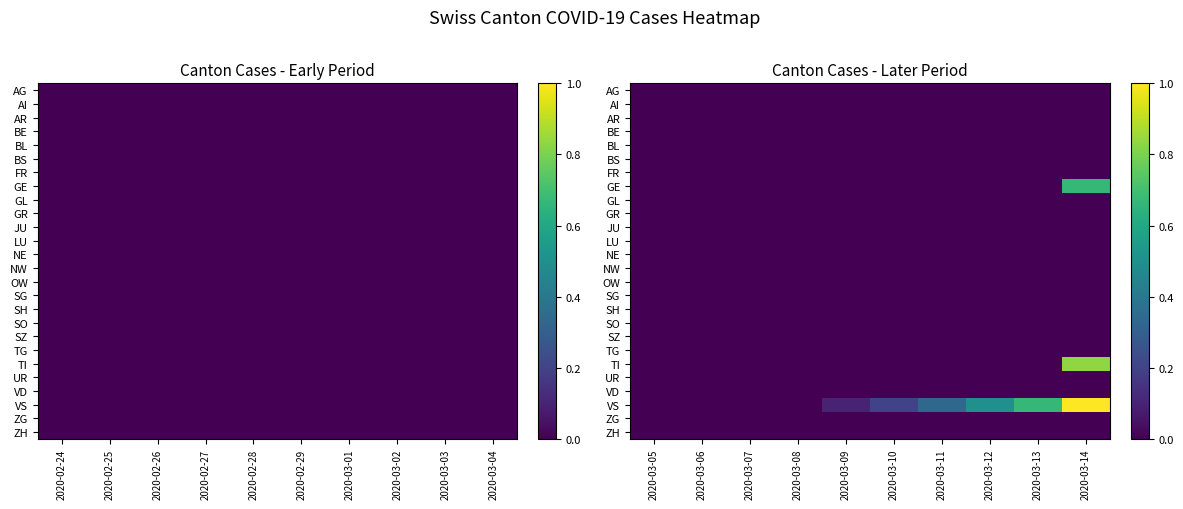

How many series are shown in this chart?

26